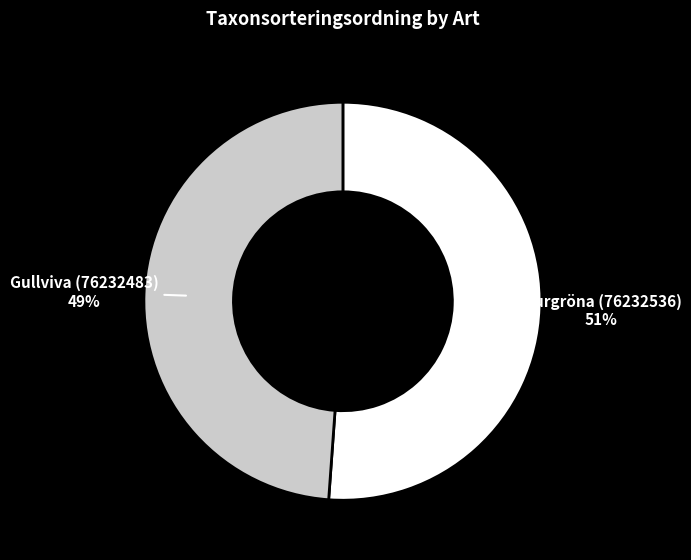

Do Gullviva (76232483) and Murgröna (76232536) together represent more than half of the pie?

Yes